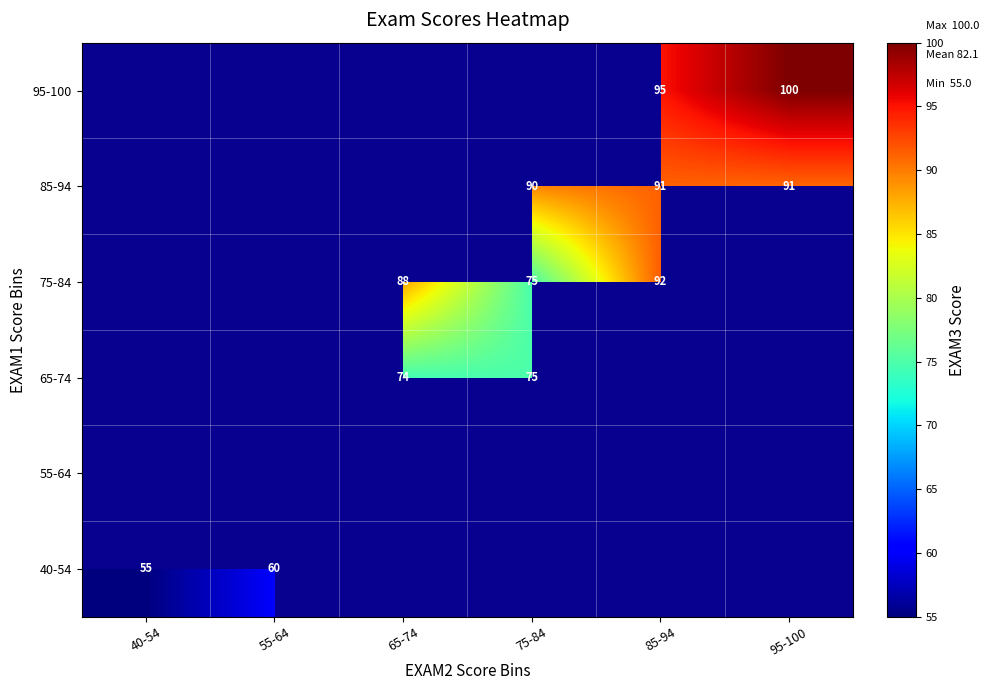

Between 40-54 and 65-74, which is larger?

65-74